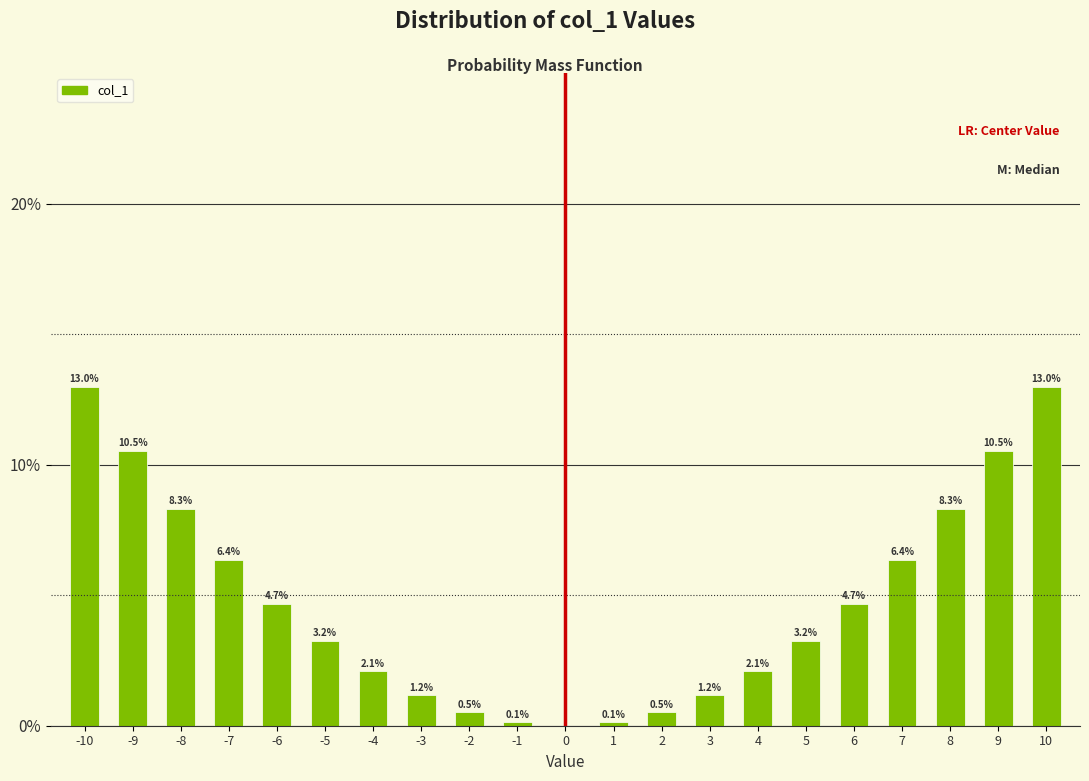

Reading left to right, extract all data points from this chart.

-10=13.0	-9=10.5	-8=8.3	-7=6.4	-6=4.7	-5=3.2	-4=2.1	-3=1.2	-2=0.5	-1=0.1	0=0.0	1=0.1	2=0.5	3=1.2	4=2.1	5=3.2	6=4.7	7=6.4	8=8.3	9=10.5	10=13.0